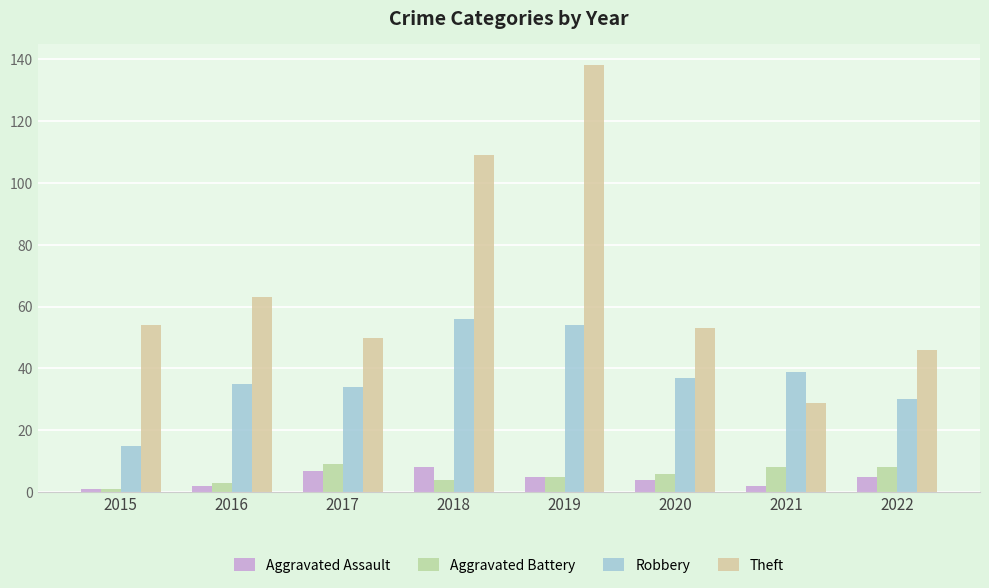

At which label is Robbery closest to 35?

2016